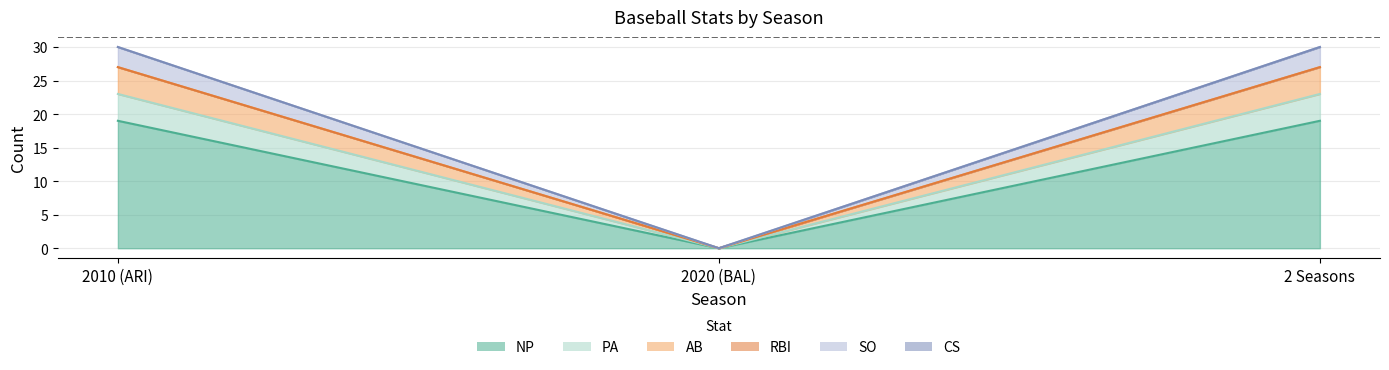

What is the label of the 1st point from the left?

2010 (ARI)